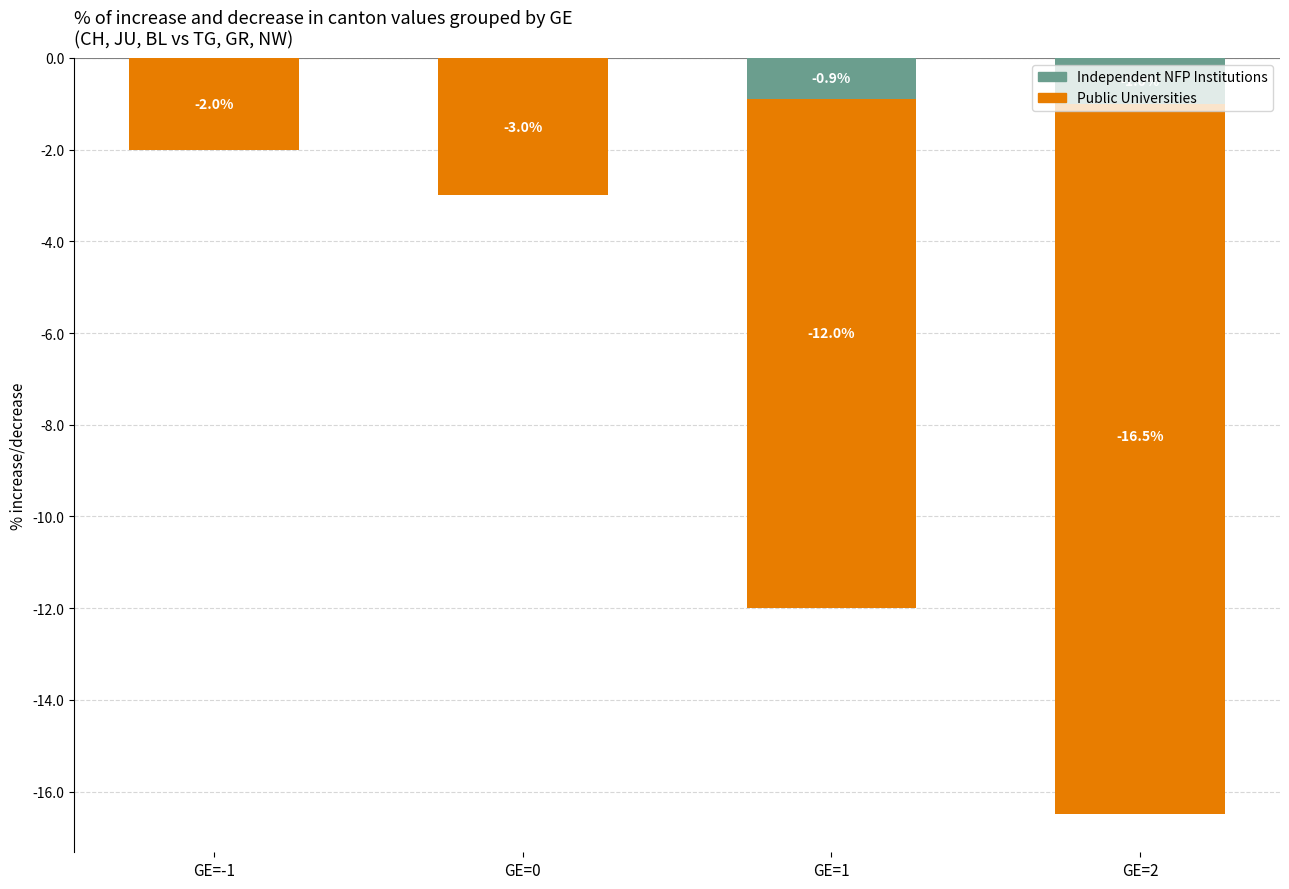

Is the value of Public Universities at GE=1 greater than the value of Independent NFP Institutions at GE=-1?

No